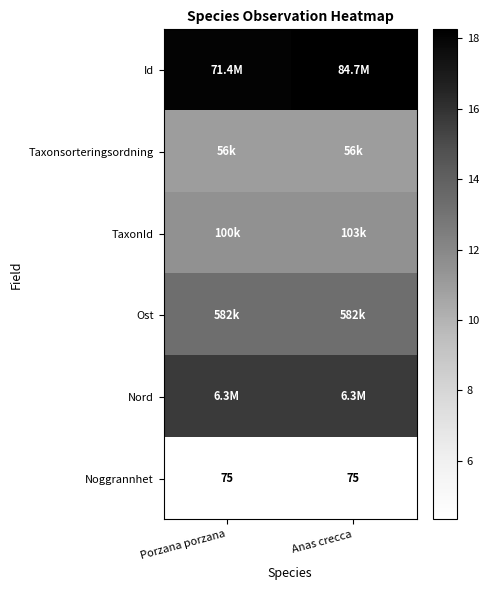

Rank the categories by Id value from lowest to highest.

Porzana porzana, Anas crecca